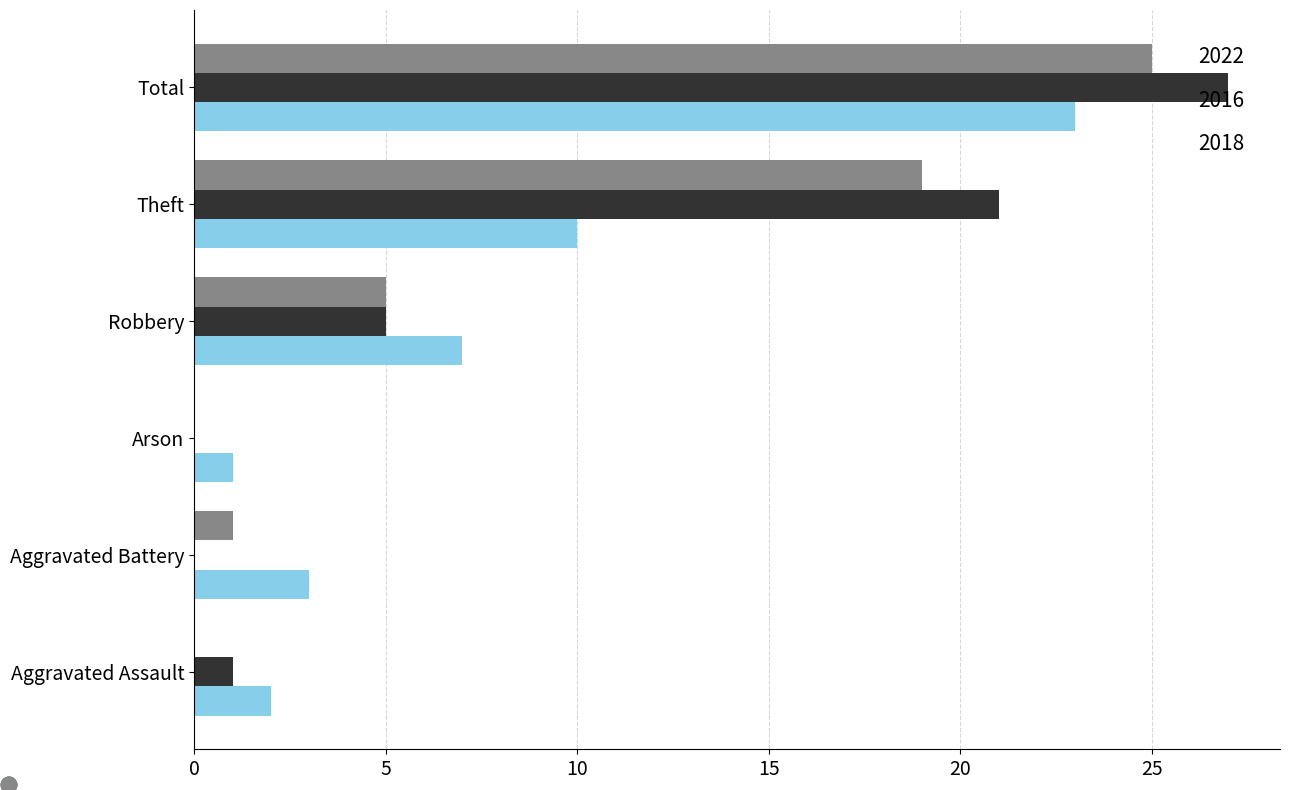

What is the sum of the 2018 values at Theft and Robbery?

24